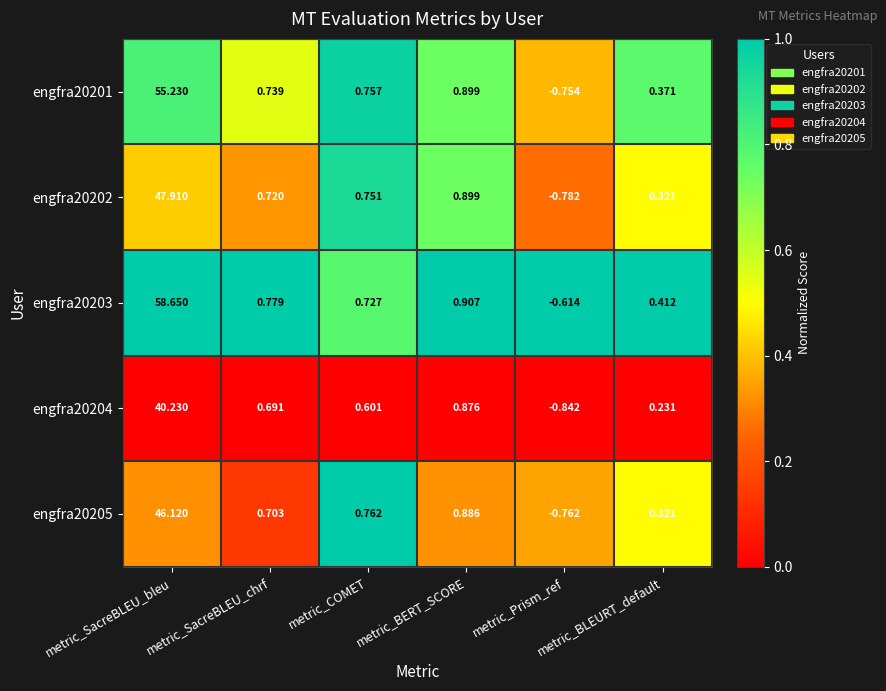

How many distinct data groups are displayed?

5